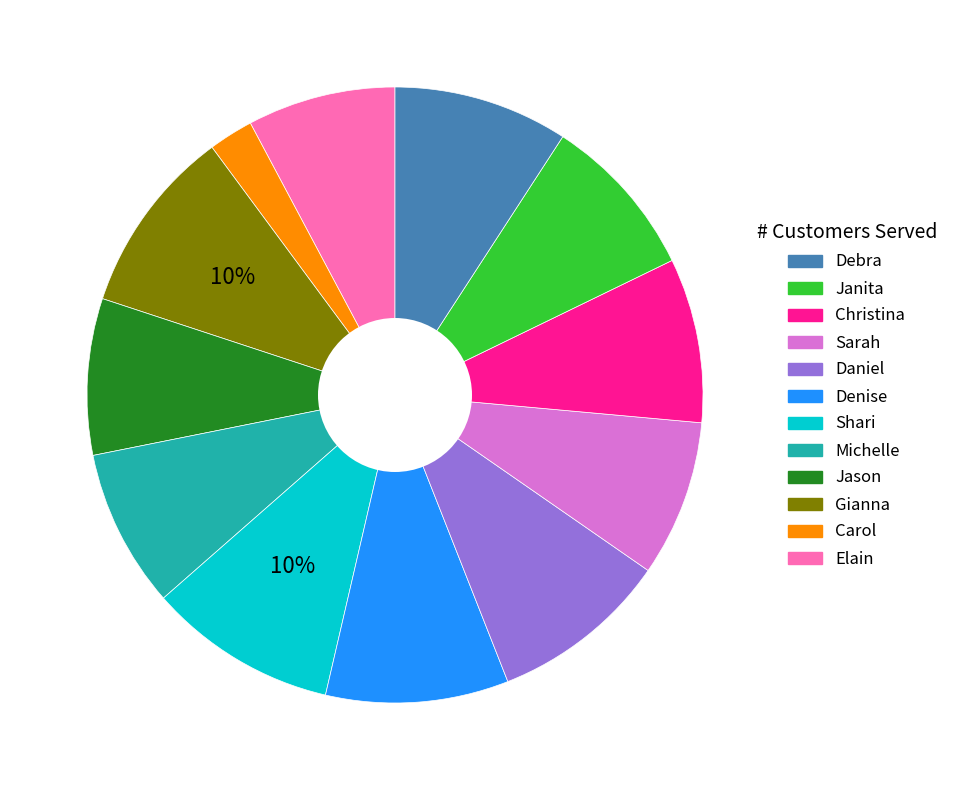

To the nearest percent, what is the difference between the largest and smallest slice percentages?

8%